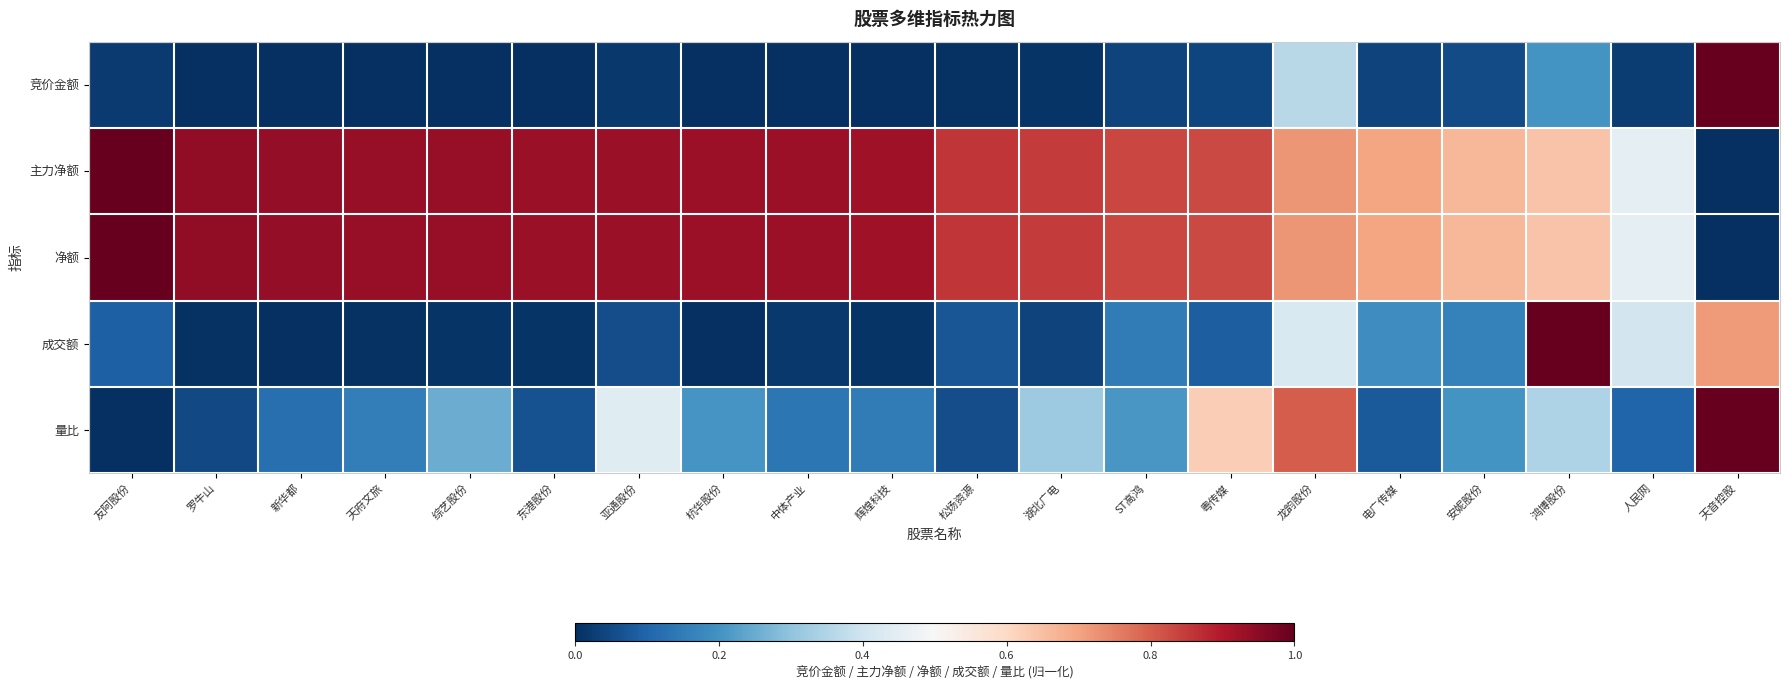

List the series in order of their peak value, lowest first.

竞价金额, 主力净额, 净额, 成交额, 量比